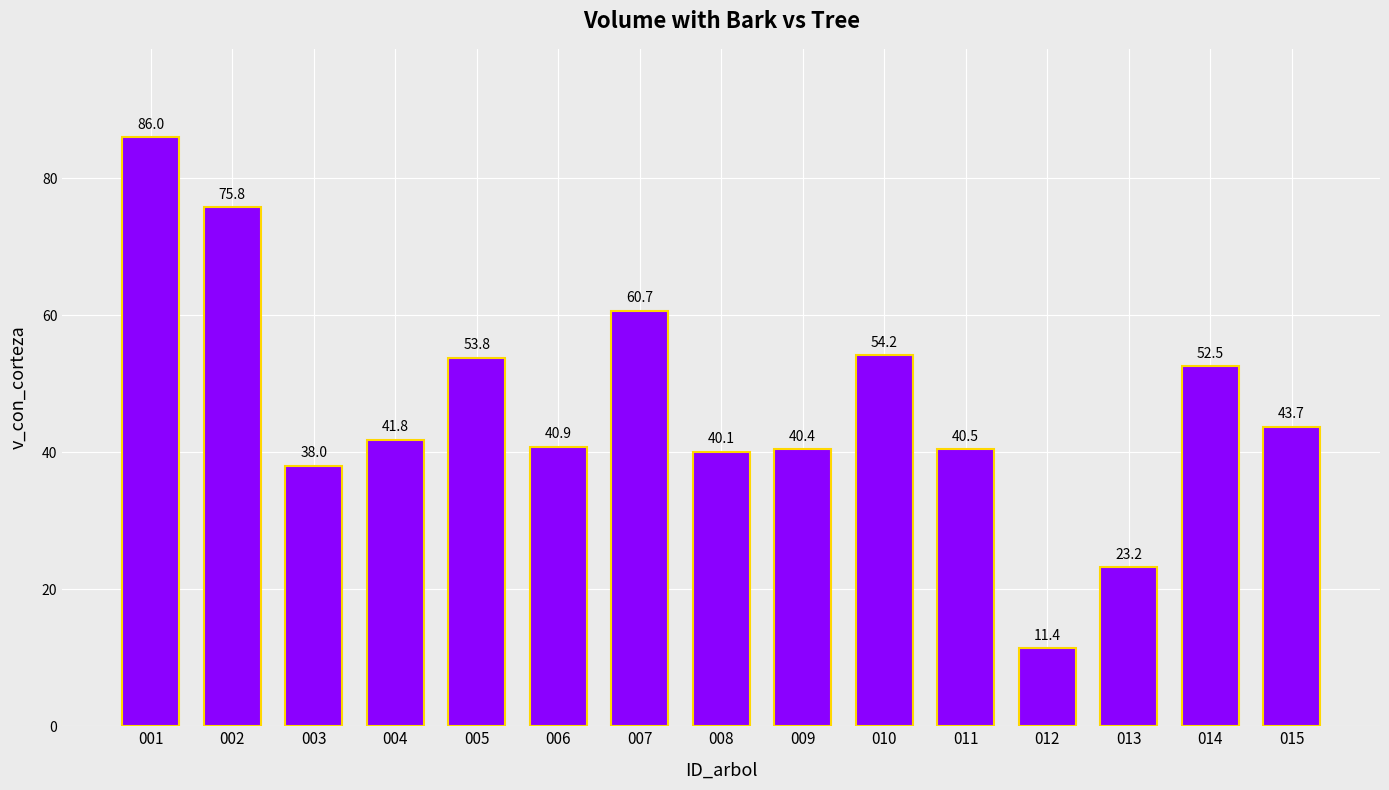

Between 012 and 010, which is larger?

010